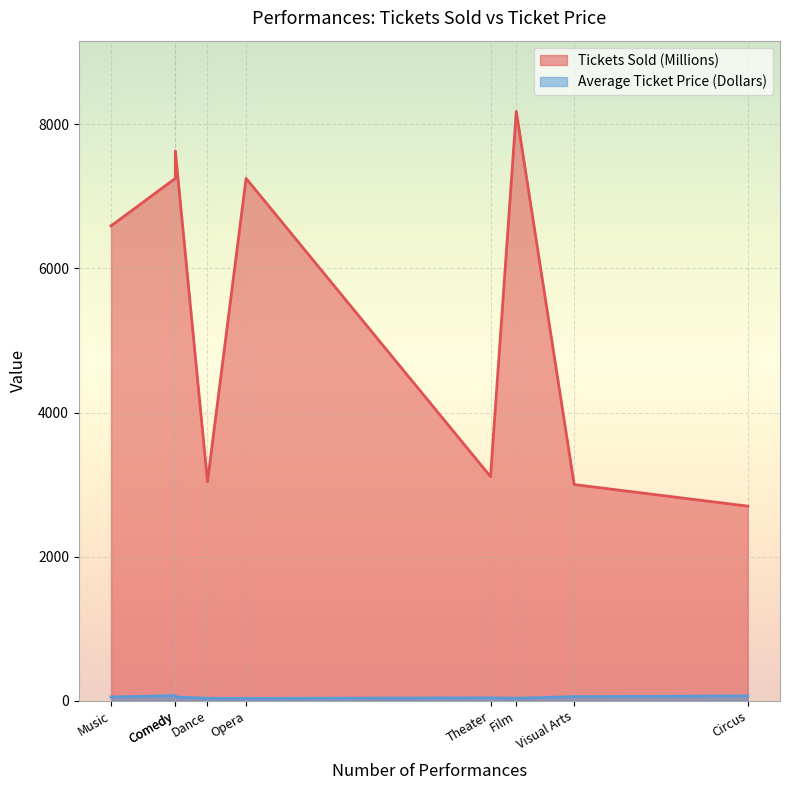

At which category does Average Ticket Price (Dollars) reach its first local valley?

Dance